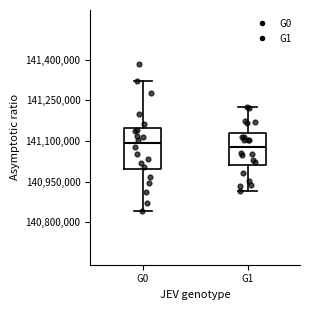

Reading left to right, read every box against the y-axis: the position of its median line, the range the box covers, and the ends of its whiskers. The values are not printed on the chart, so give them approximately, as read against the axis.

G0: median 141100000, box 141000000 to 141140000, whiskers 140840000 to 141320000
G1: median 141080000, box 141020000 to 141120000, whiskers 140920000 to 141220000